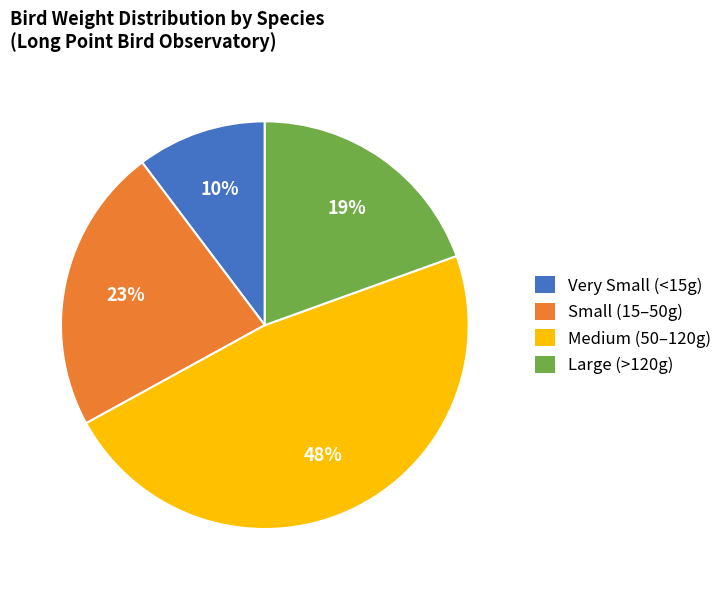

Rank the categories by value from highest to lowest.

Medium (50–120g), Small (15–50g), Large (>120g), Very Small (<15g)